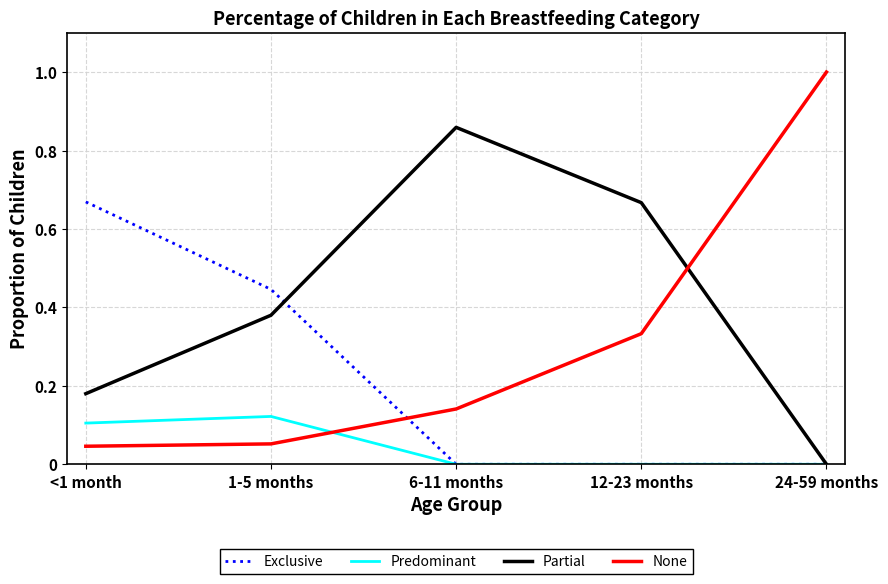

Rank the series by their average value, from lowest to highest.

Predominant, Exclusive, None, Partial